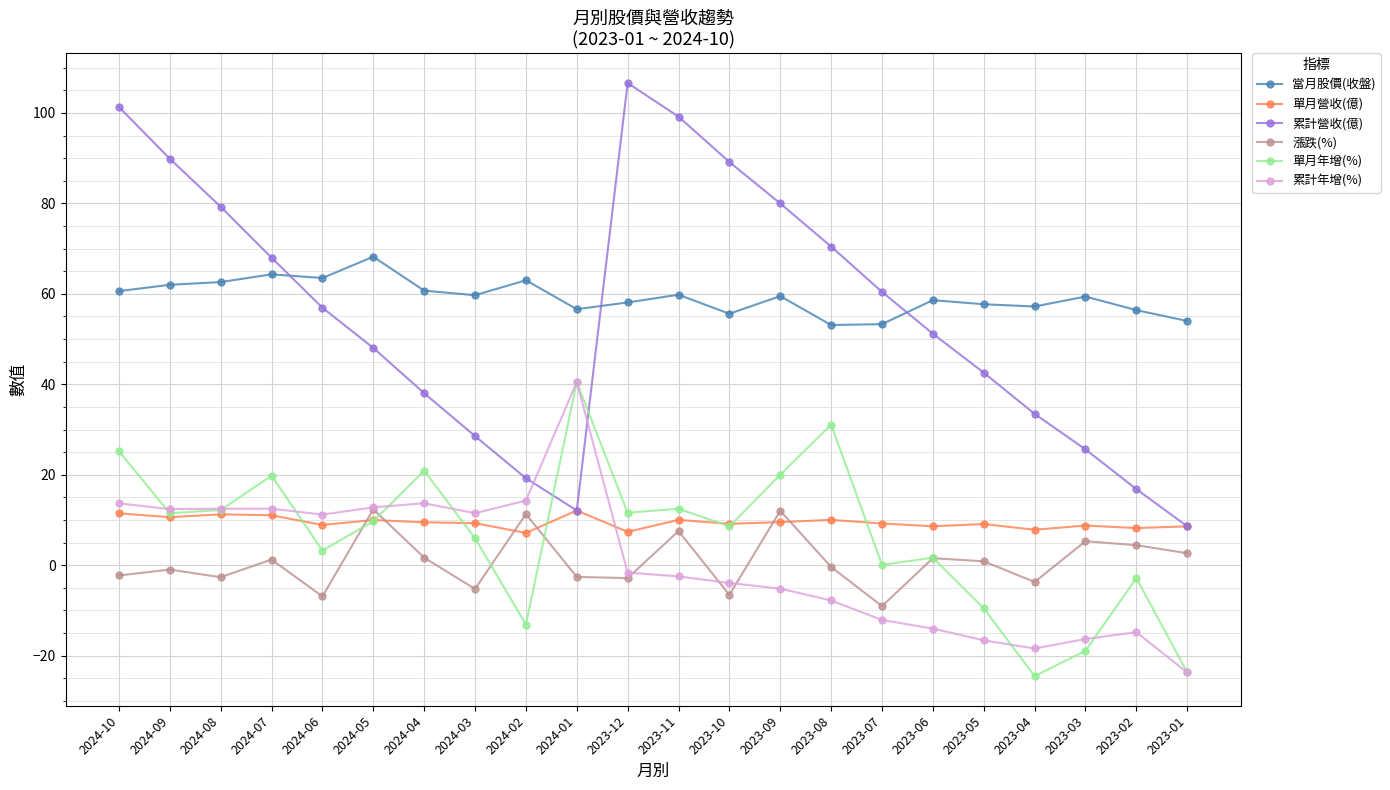

True or false: 當月股價(收盤) and 單月營收(億) cross at least once.

False